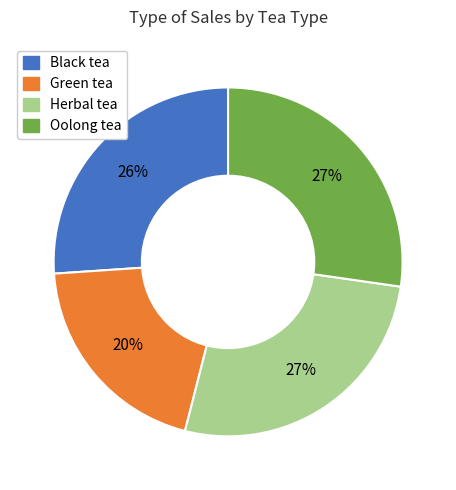

The Herbal tea slice represents 27% of the pie. True or false?

True